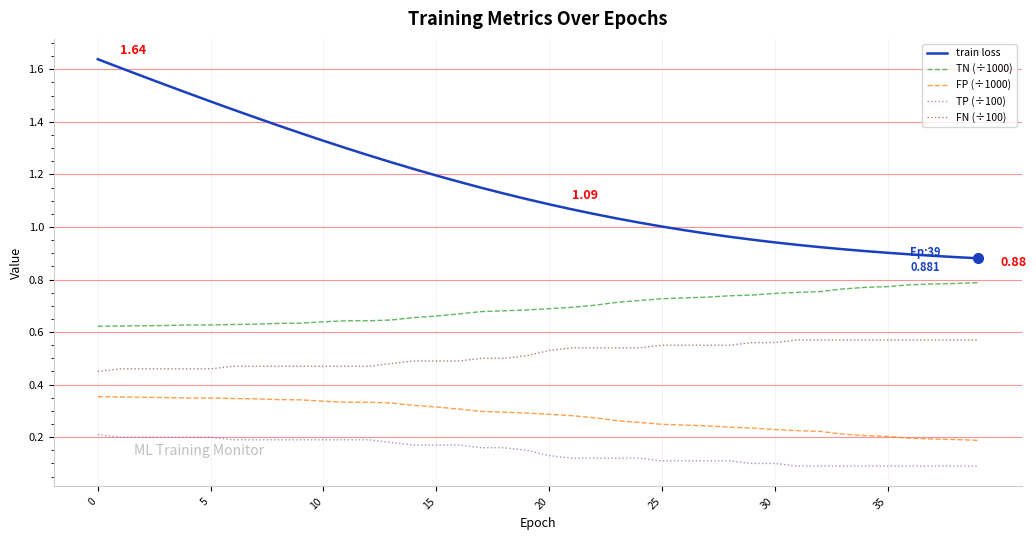

Rank the series by their maximum value, from highest to lowest.

train loss, TN (÷1000), FN (÷100), FP (÷1000), TP (÷100)